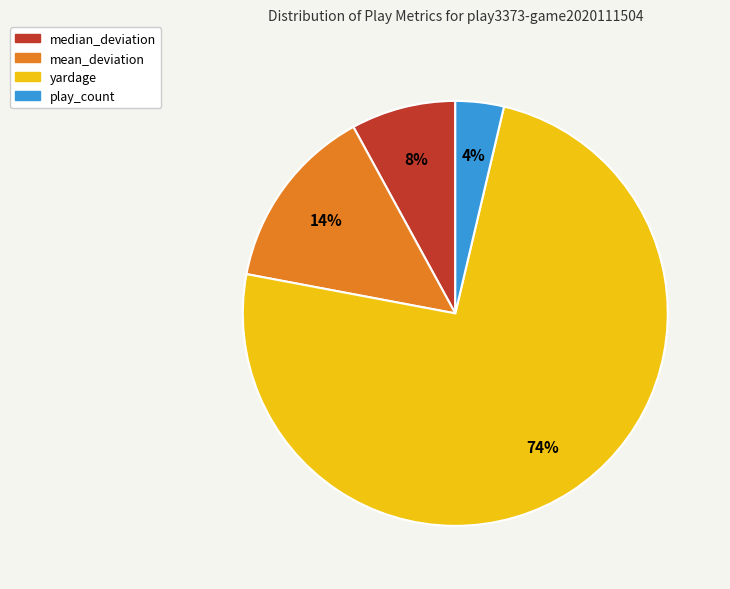

Does any single category account for the majority?

Yes